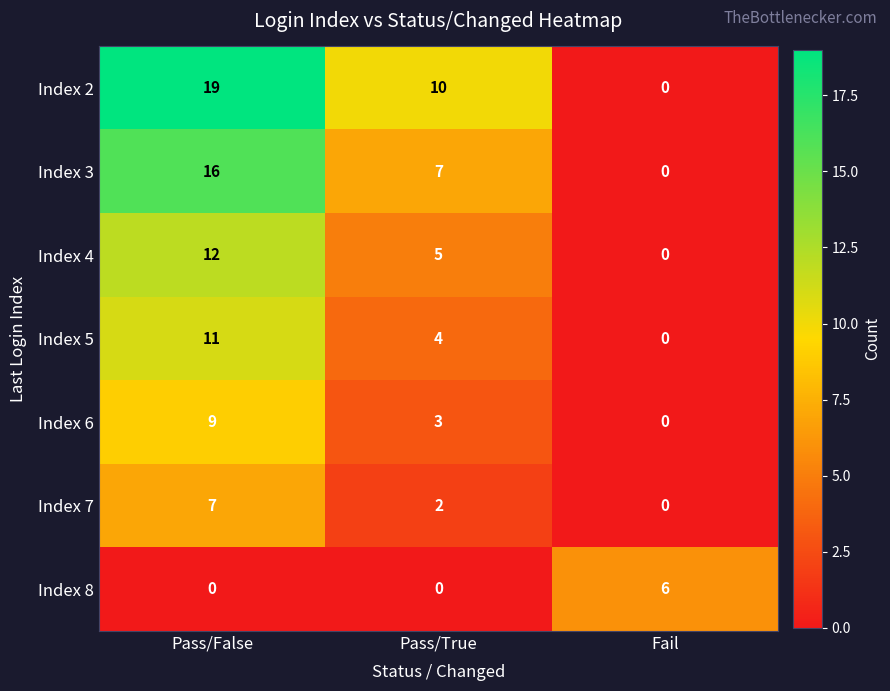

Rank the series by their maximum value, from highest to lowest.

Index 2, Index 3, Index 4, Index 5, Index 6, Index 7, Index 8